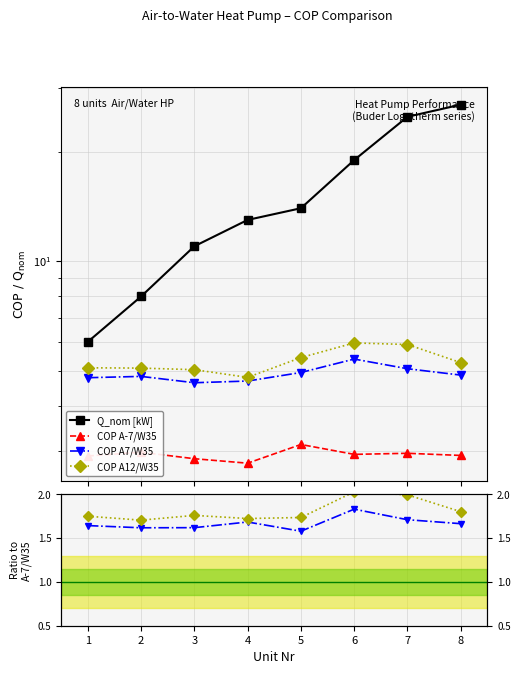

True or false: COP A7/W35 and Q_nom [kW] cross at least once.

False